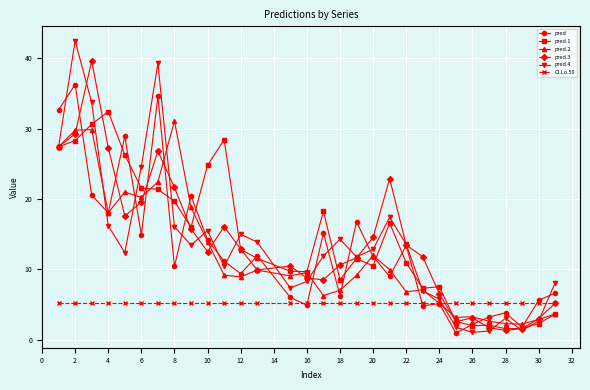

What are all the series names shown in the legend?

pred, pred.1, pred.2, pred.3, pred.4, CI.Lo.50